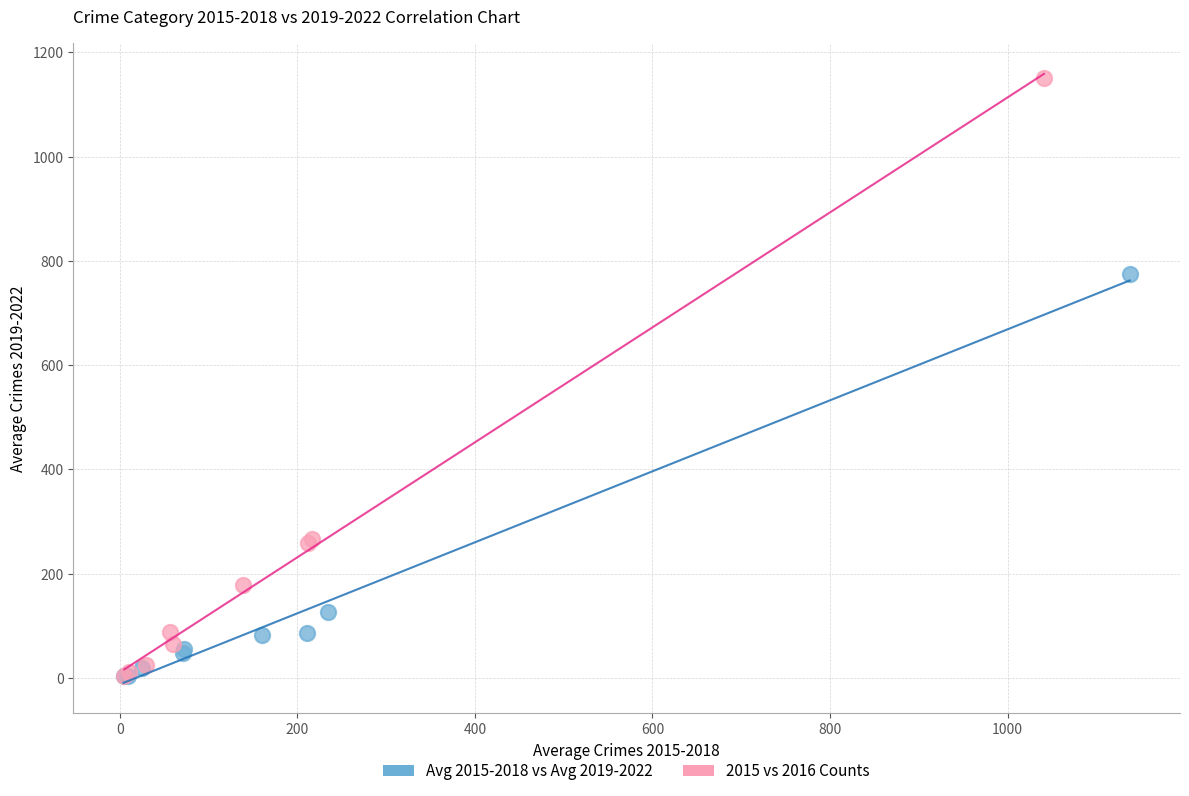

Which series has the widest spread of Y values?

2015 vs 2016 Counts